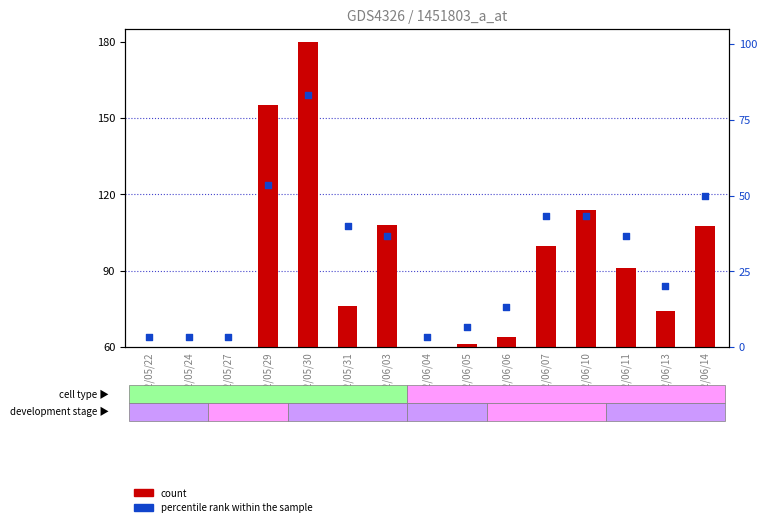

At which category is the sum across all series the highest?

102/05/30